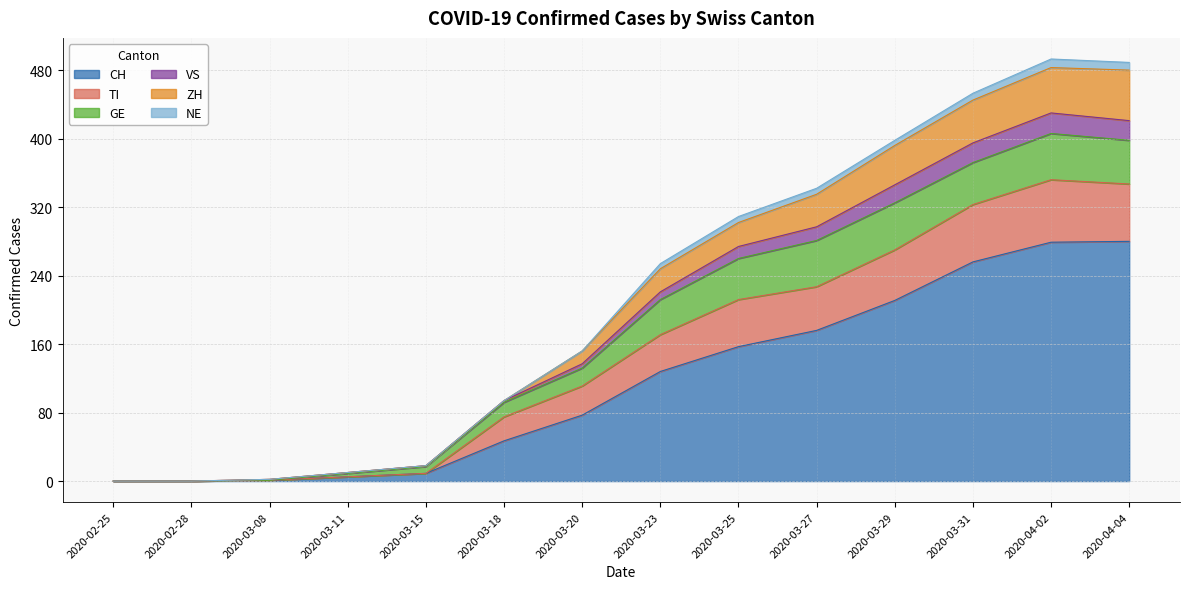

The value of TI at 2020-02-25 is 0. True or false?

True